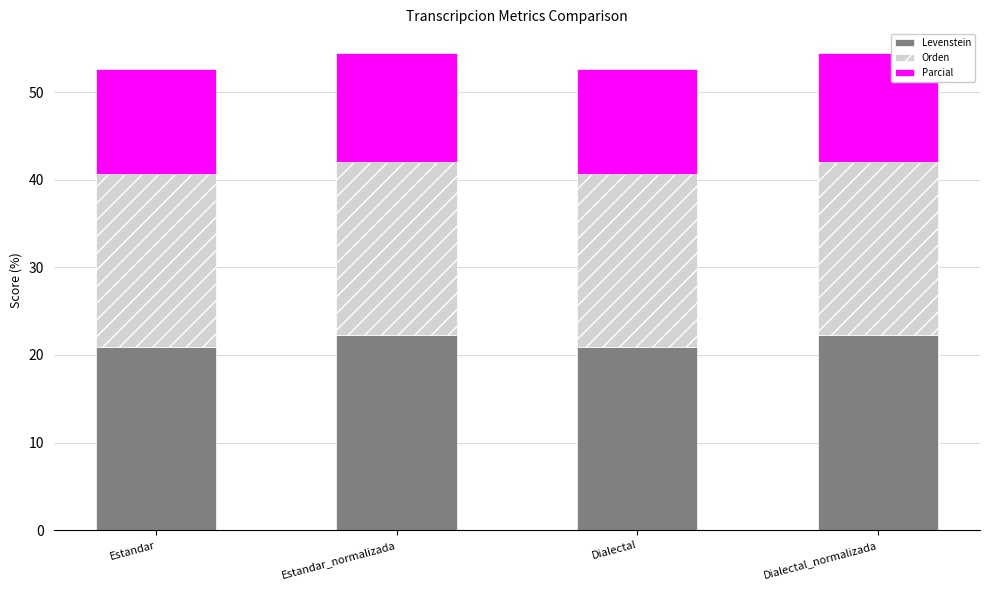

What is the maximum value for Levenstein?

22.3